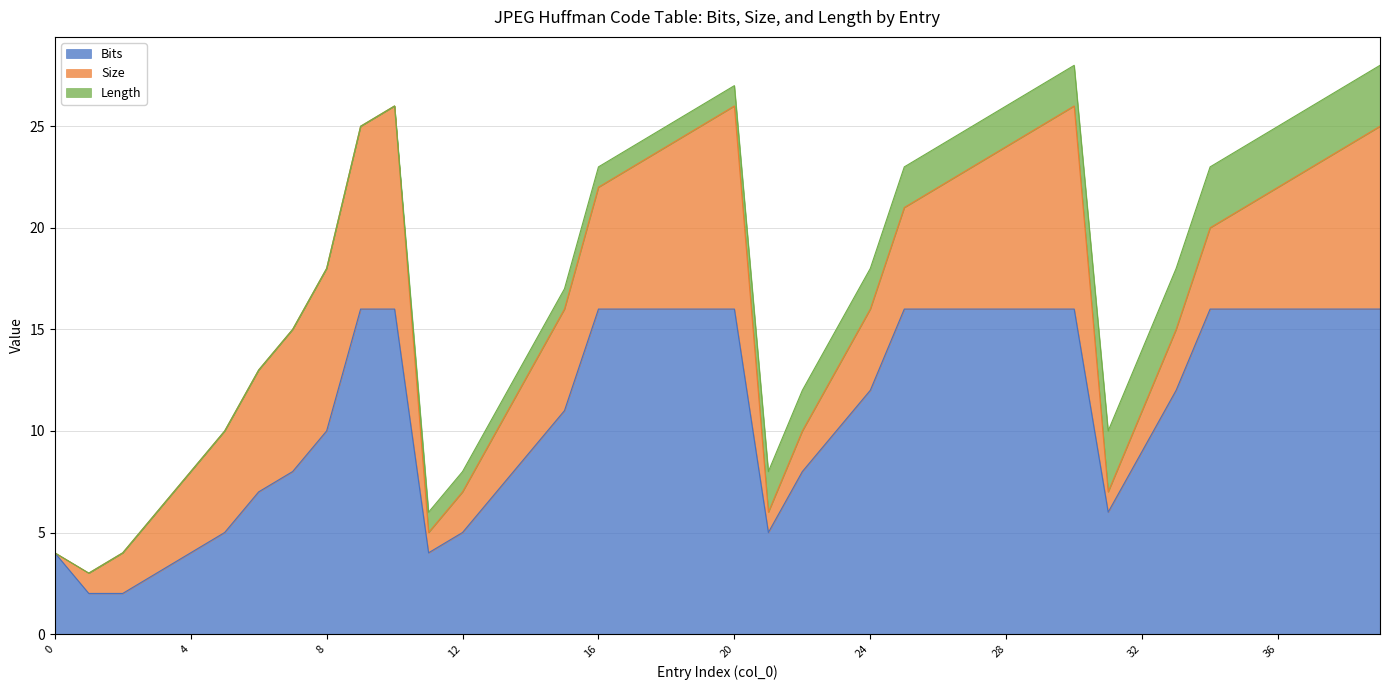

Which category has the highest value in the Length series?

31